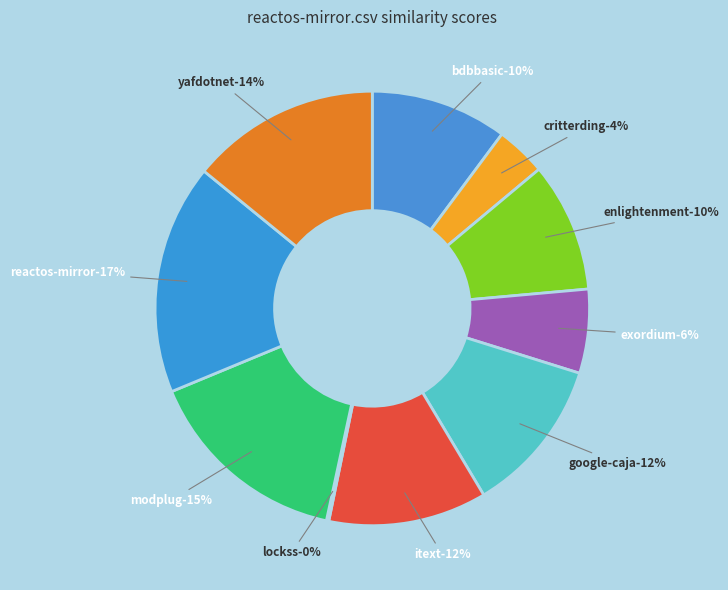

Is it true that modplug.csv is 15% of the pie?

True